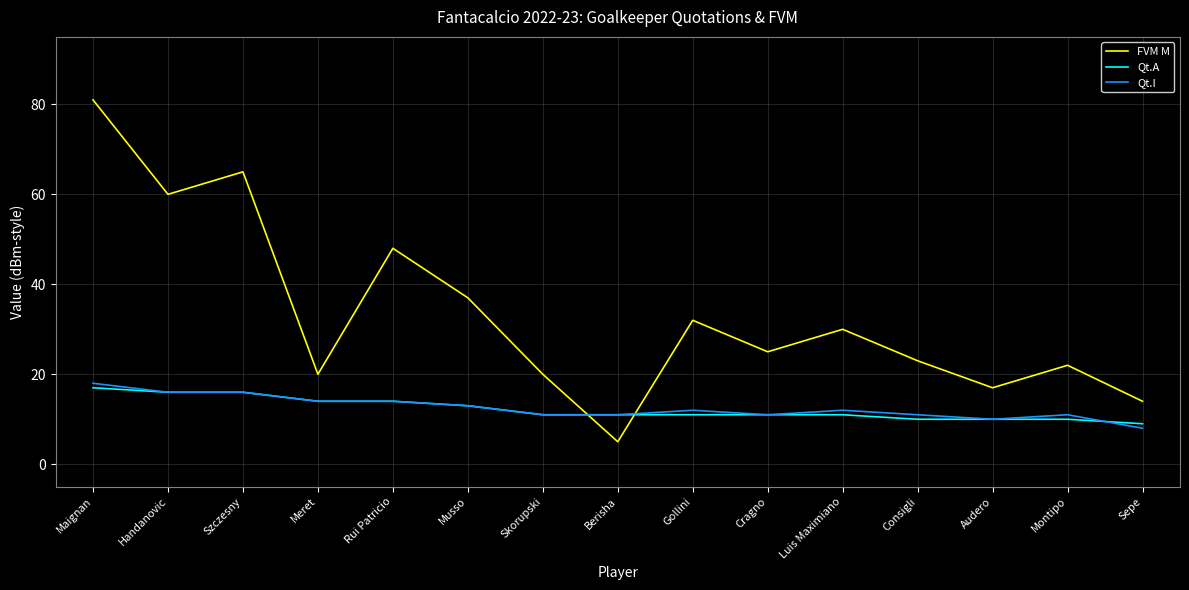

Reading left to right, list all the values displayed in this chart.

FVM M: 81	60	65	20	48	37	20	5	32	25	30	23	17	22	14
Qt.A: 17	16	16	14	14	13	11	11	11	11	11	10	10	10	9
Qt.I: 18	16	16	14	14	13	11	11	12	11	12	11	10	11	8